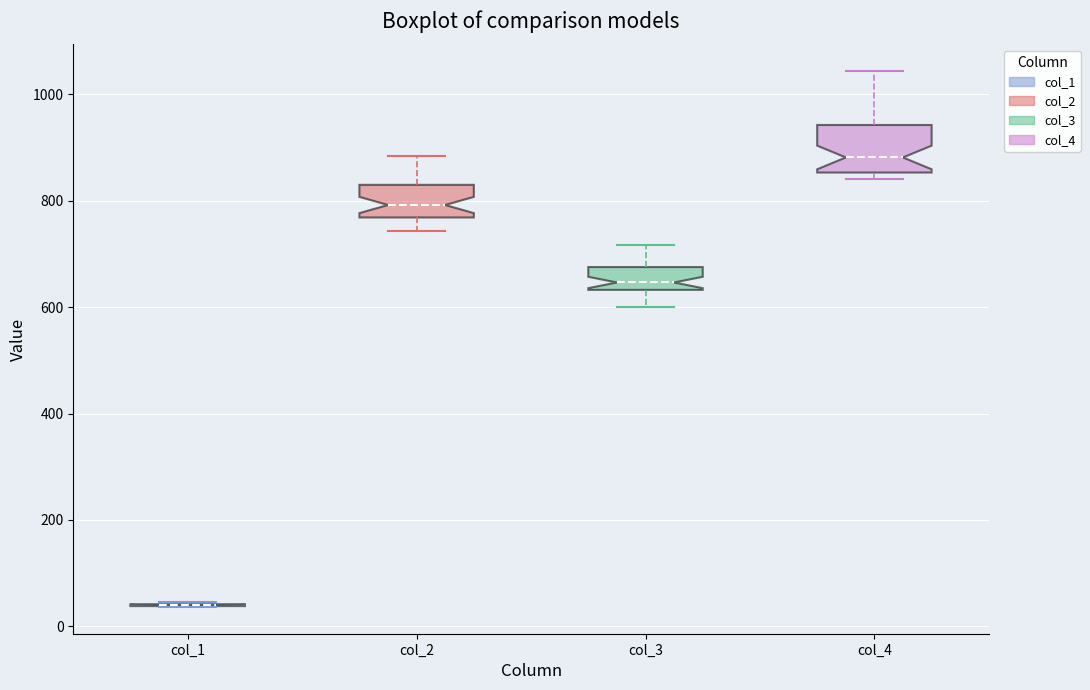

Where is the lower edge of the box for col_2 on the y-axis? The values are not printed on the chart, so give them approximately, as read against the axis.

760